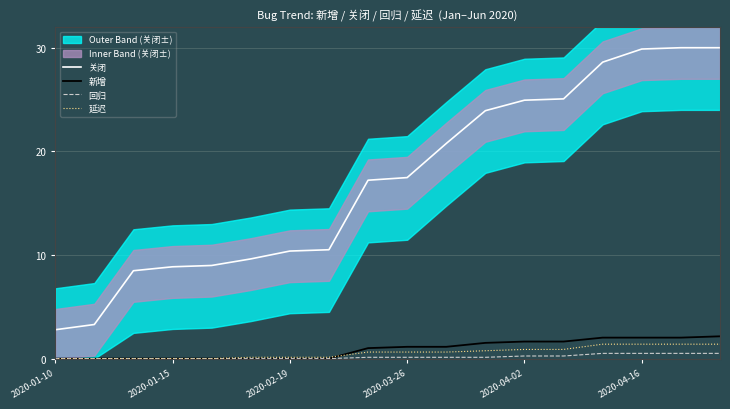

How many categories are shown in the chart?

18